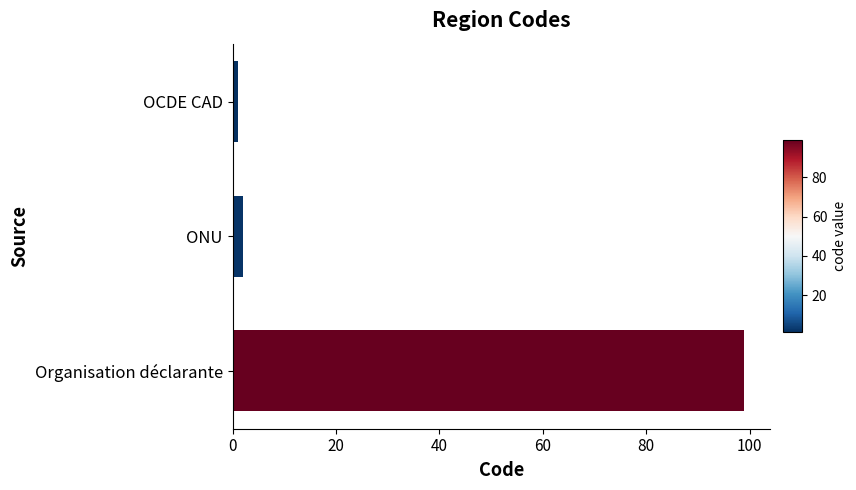

What is the maximum value shown in the chart?

99